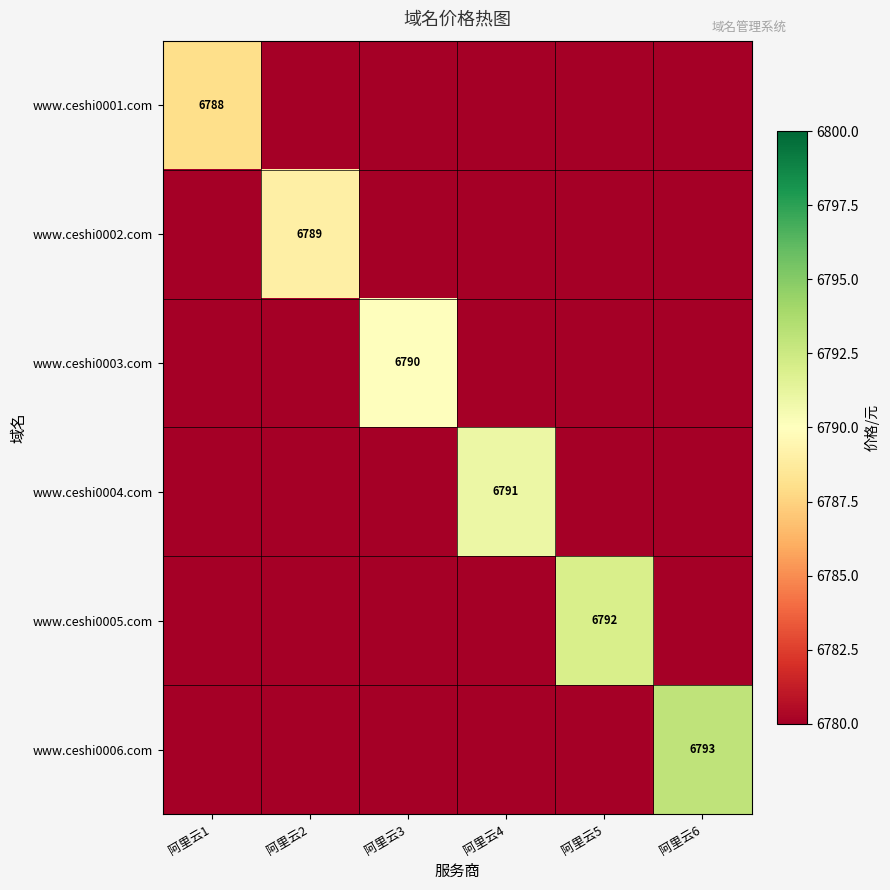

The www.ceshi0001.com series shows 6788 at 阿里云1. True or false?

True